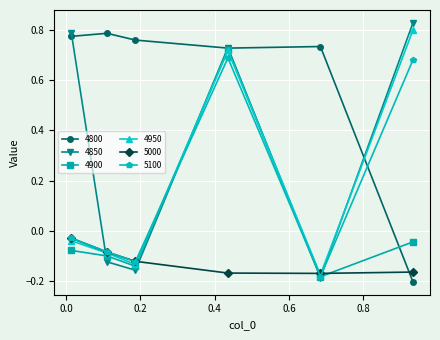

How many interior local valleys does the 4850 series have?

2